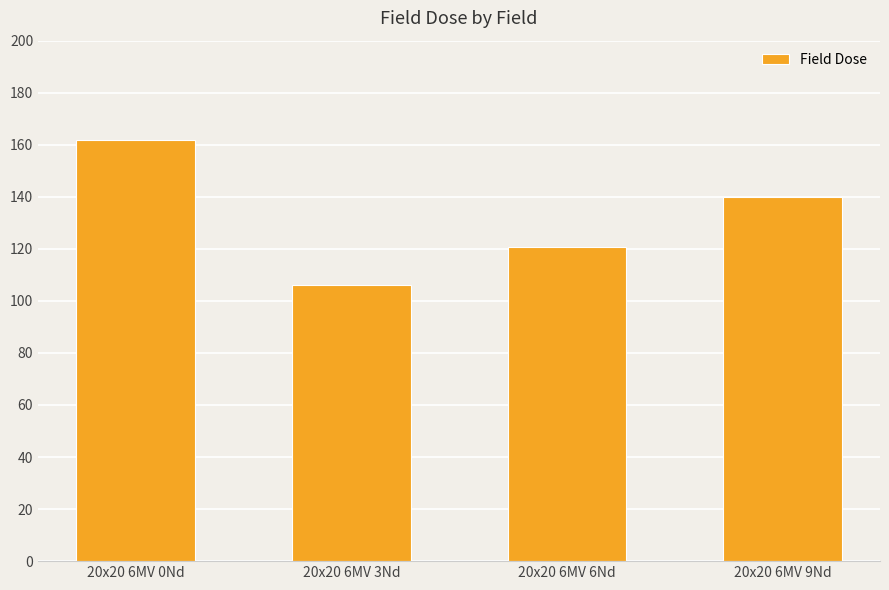

How many bars are there in total?

4